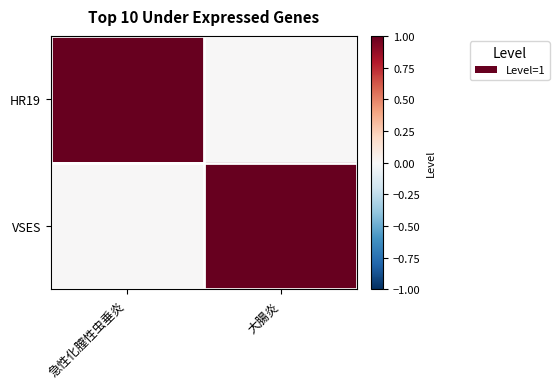

Reading left to right, extract all data points from this chart.

HR19: 急性化膣性虫垂炎=1	大腸炎=0
VSES: 急性化膣性虫垂炎=0	大腸炎=1